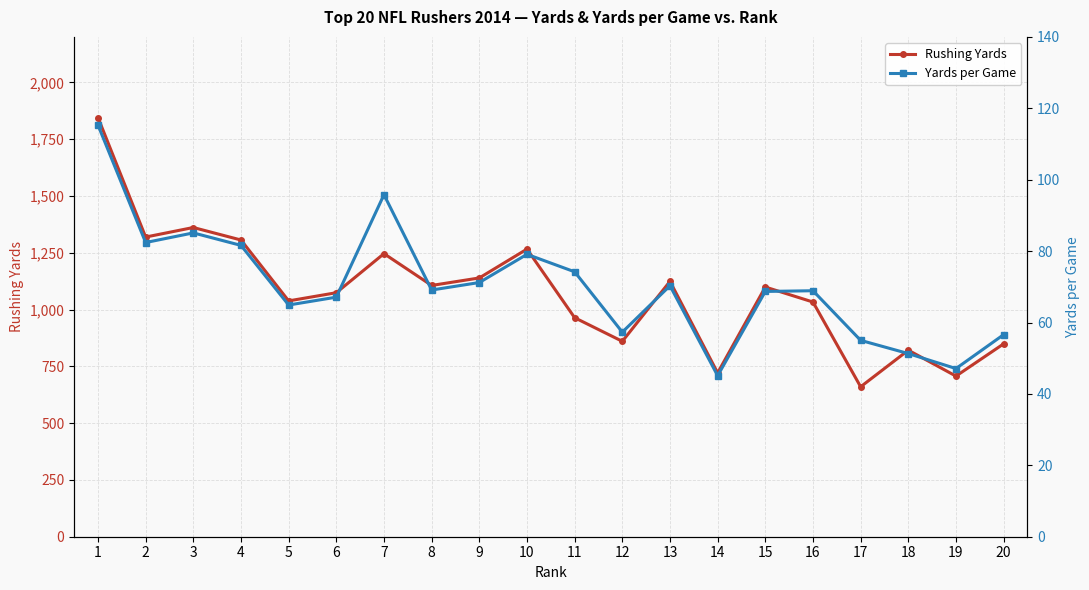

True or false: Rushing Yards and Yards per Game cross at least once.

False